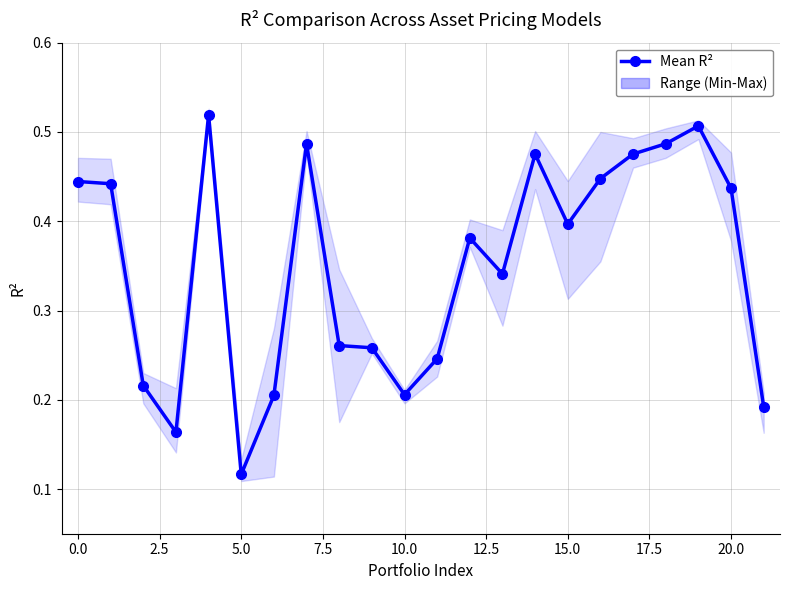

What is the label of the 3rd point from the right?

19